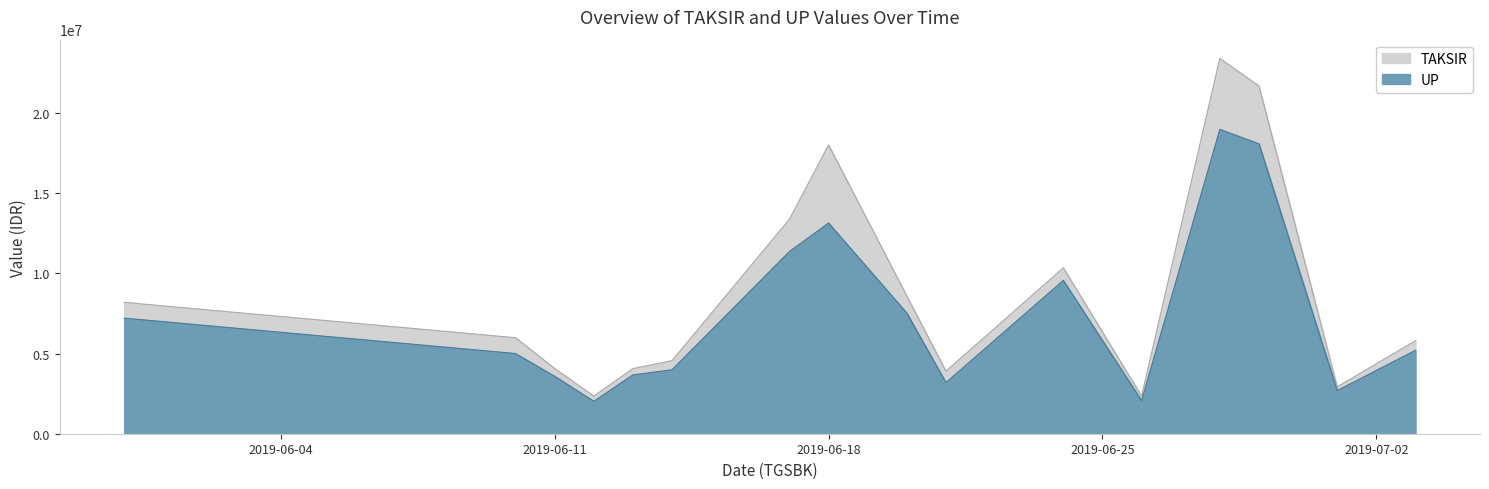

What is the value of the UP point at the 14th from the left?

18075000